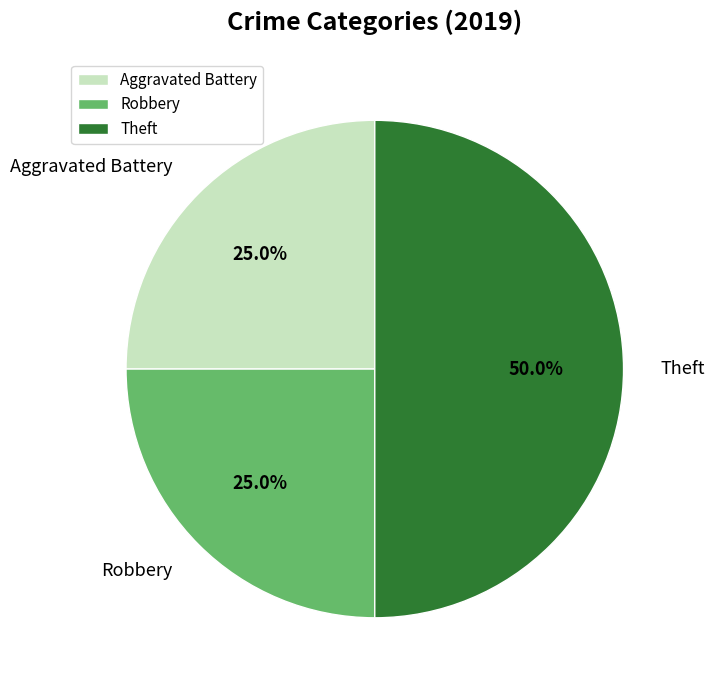

Is Robbery the majority of the pie?

No